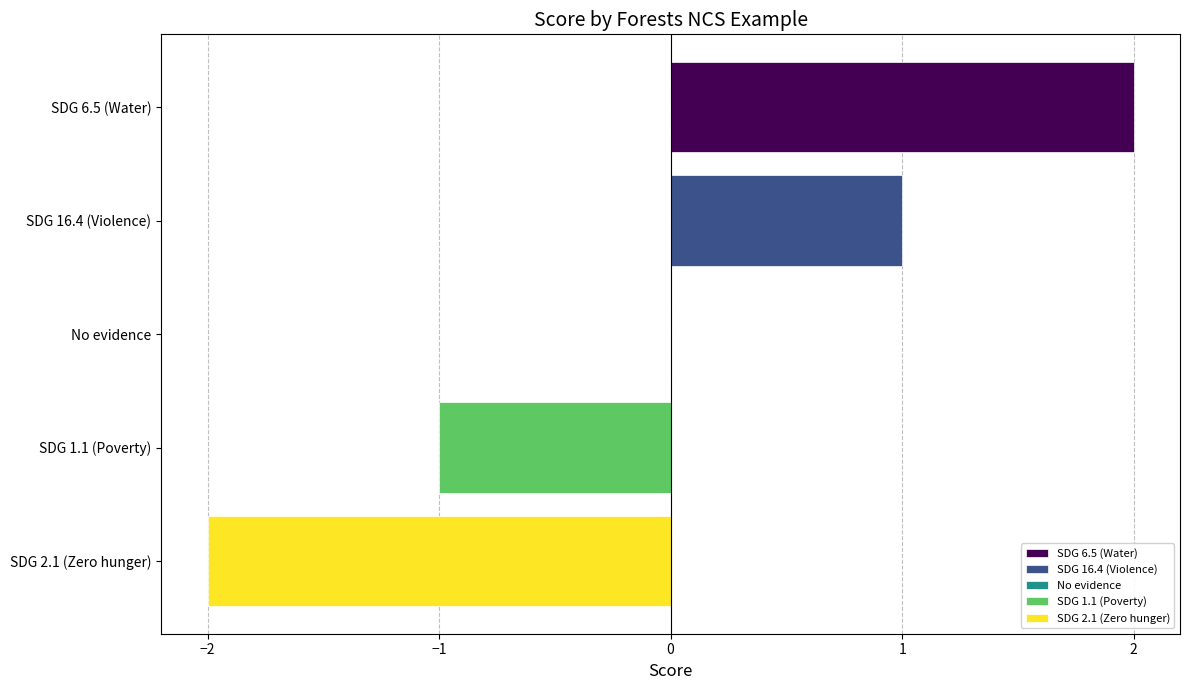

The value at SDG 6.5 (Water) is 2. True or false?

True